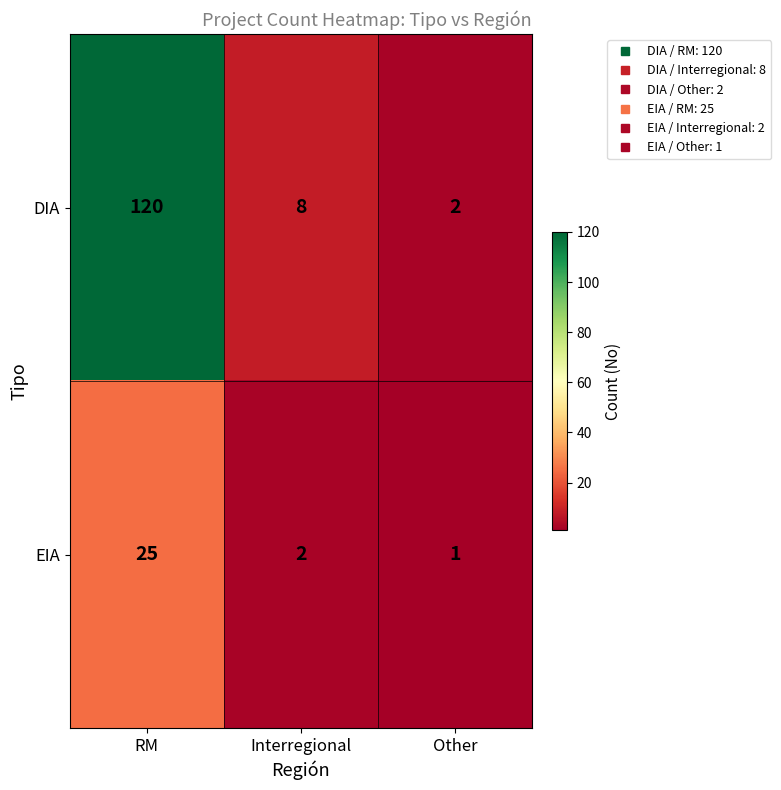

Is it true that EIA equals 0 at Other?

False